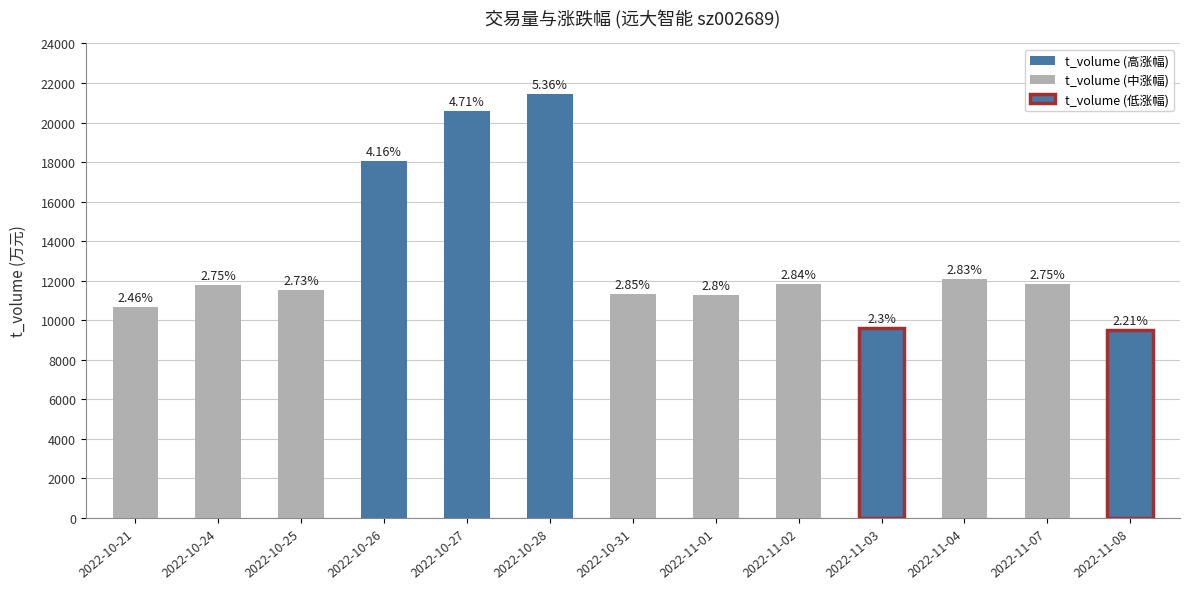

List the labels in order of value, largest first.

2022-10-28, 2022-10-27, 2022-10-26, 2022-11-04, 2022-11-07, 2022-11-02, 2022-10-24, 2022-10-25, 2022-10-31, 2022-11-01, 2022-10-21, 2022-11-03, 2022-11-08